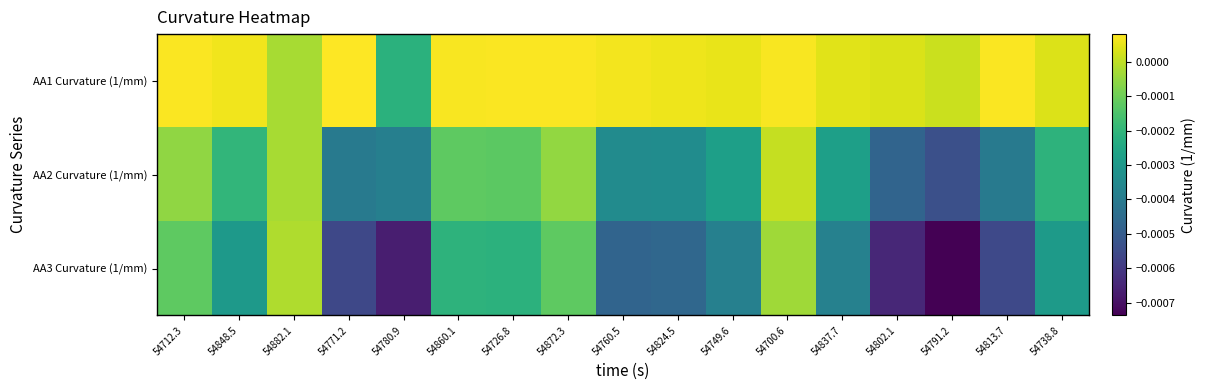

How many distinct data groups are displayed?

3